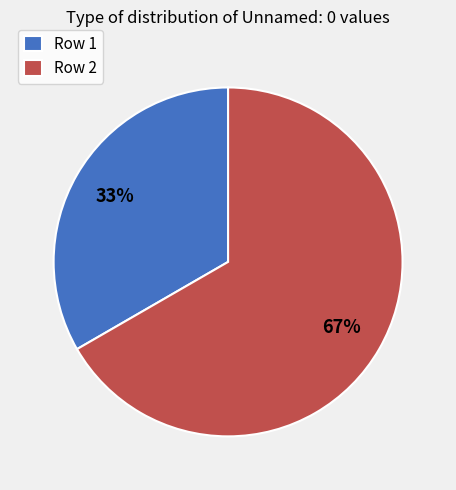

What is the ratio of the value at Row 1 to the value at Row 2?

0.5